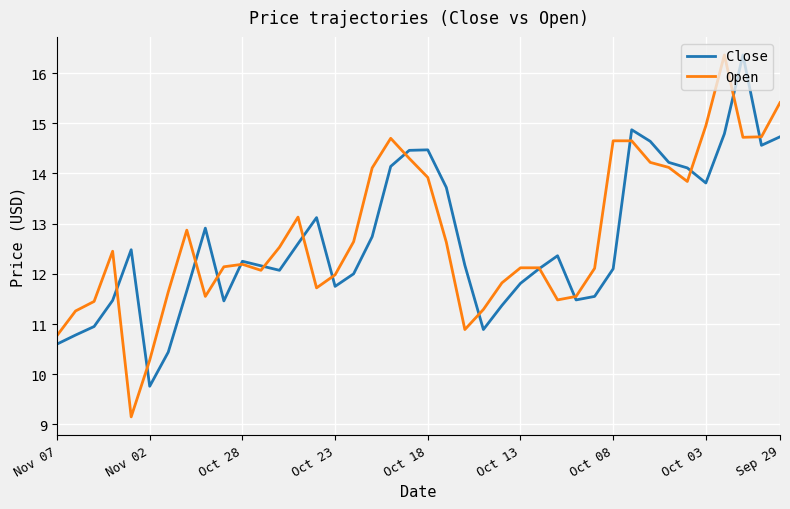

What is the maximum value shown in the chart?

16.4